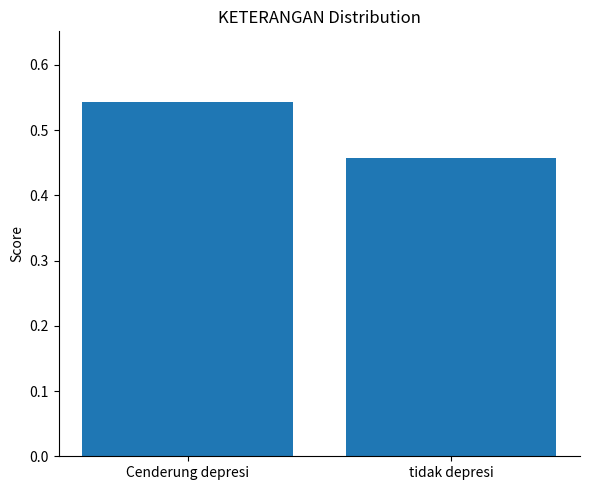

At which label is the value closest to 0?

tidak depresi